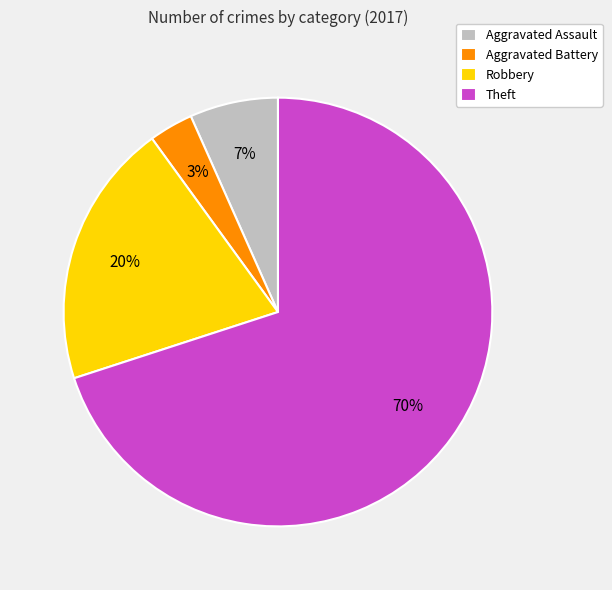

True or false: Aggravated Battery accounts for 3% of the total.

True